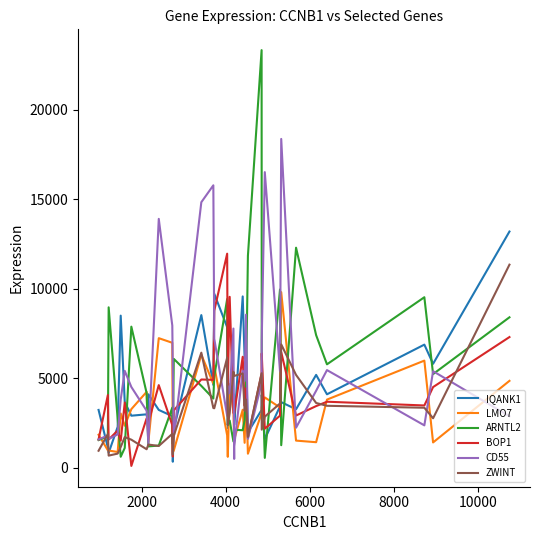

True or false: ARNTL2 has more than 0 points higher than both neighbors.

True